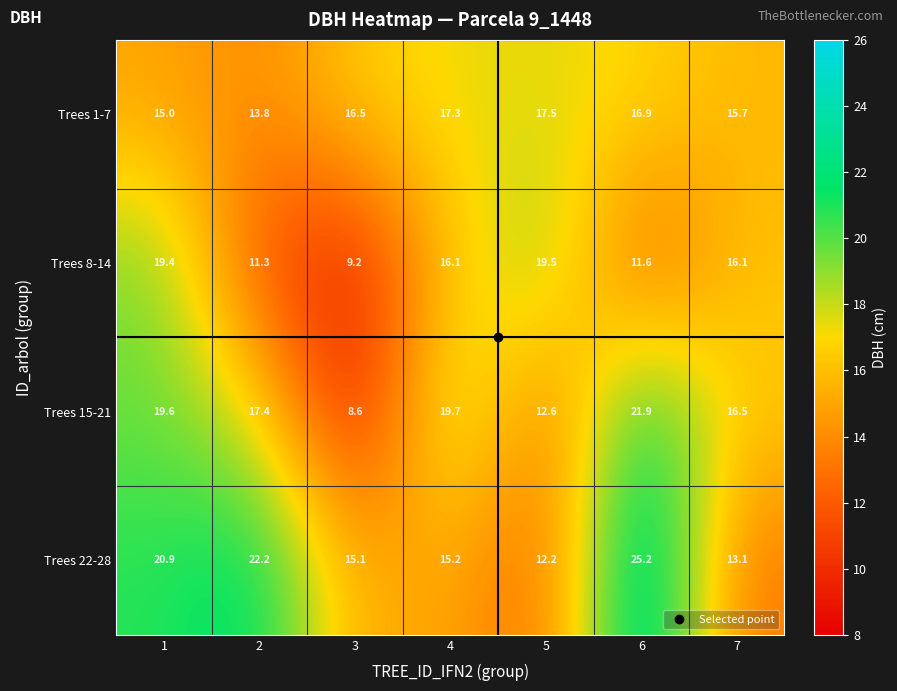

What is the minimum value shown in the chart?

8.6